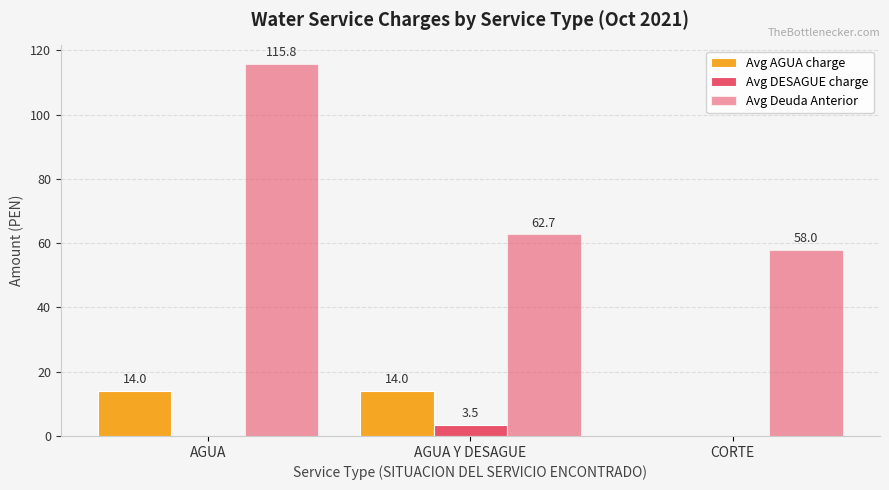

What is the label of the 1st bar from the right?

CORTE